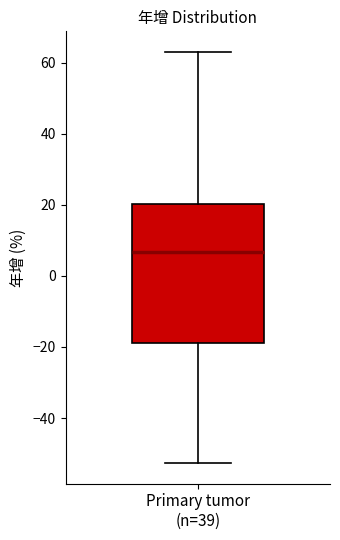

Where is the lower edge of the box for Primary tumor (n=39) on the y-axis? The values are not printed on the chart, so give them approximately, as read against the axis.

-18